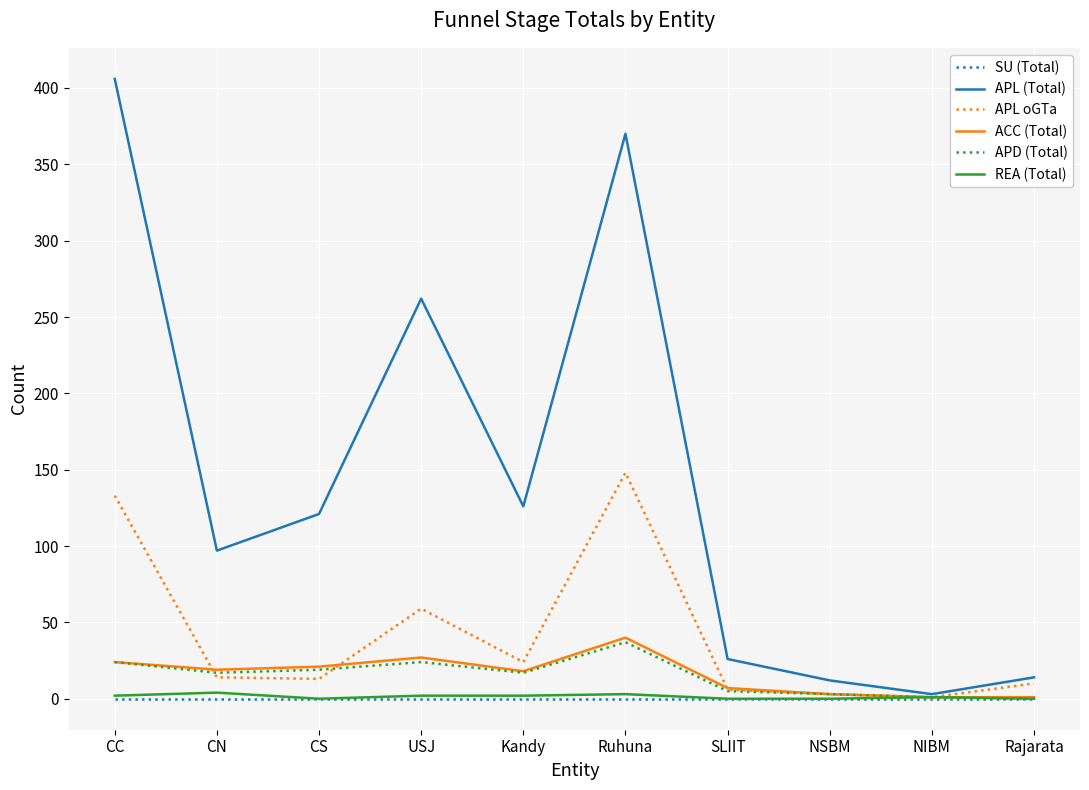

The value of ACC (Total) at CC is 24. True or false?

True